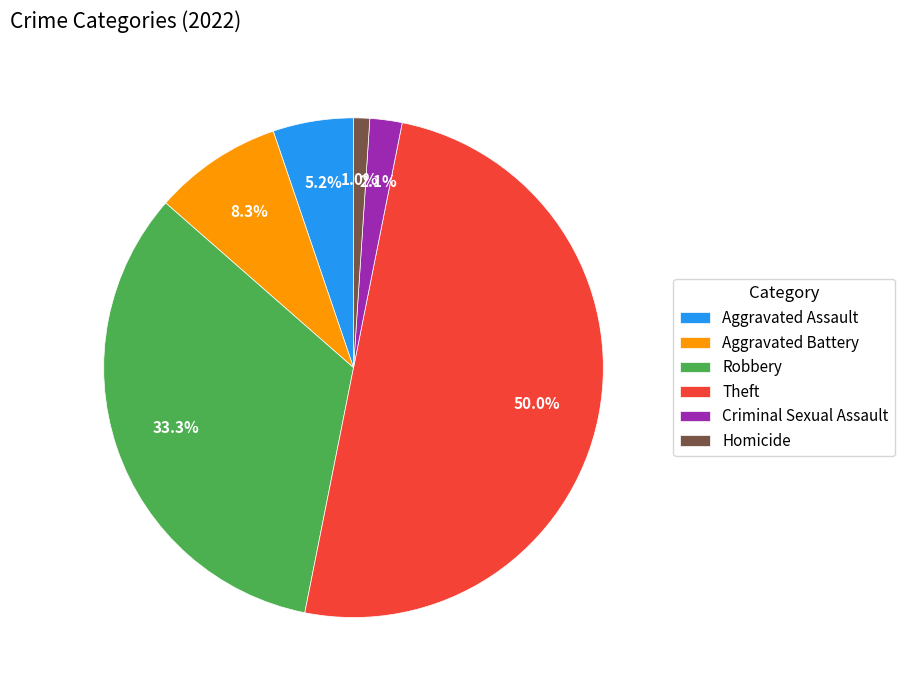

Which slice is the largest?

Theft